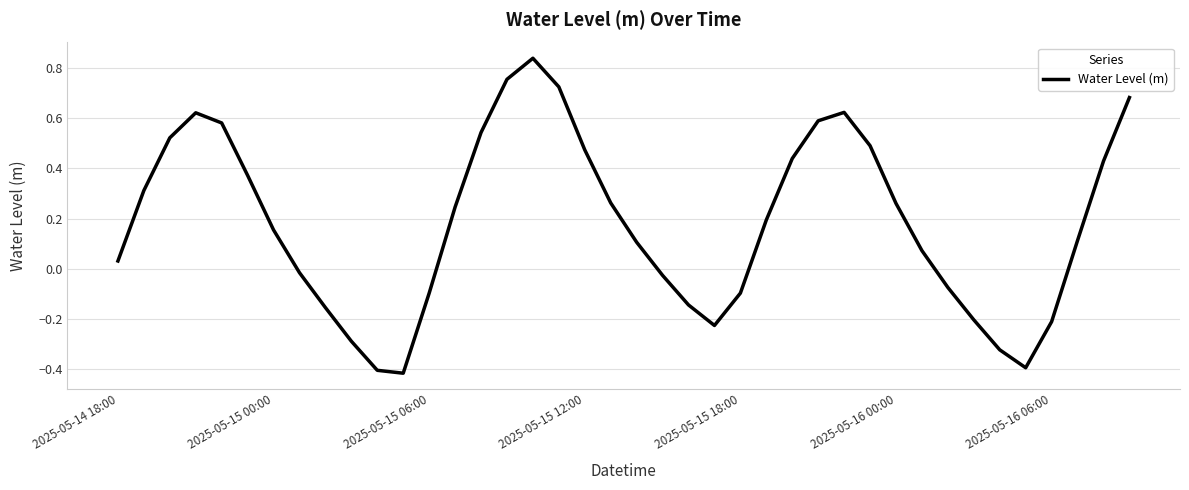

Does the chart have visible grid lines?

Yes